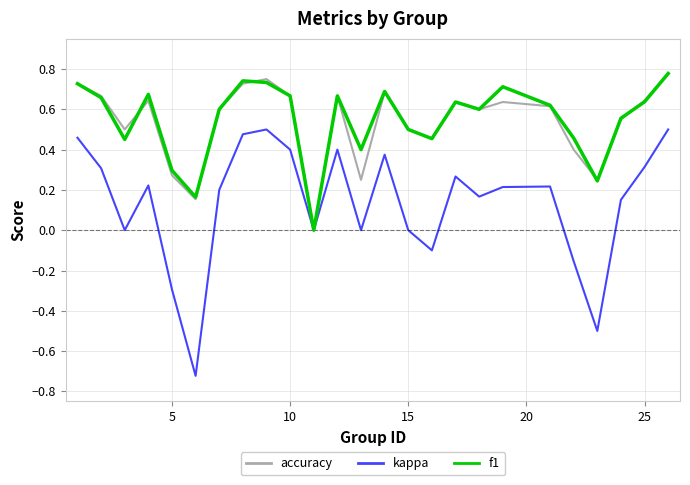

Which series has the largest range (max minus min)?

kappa